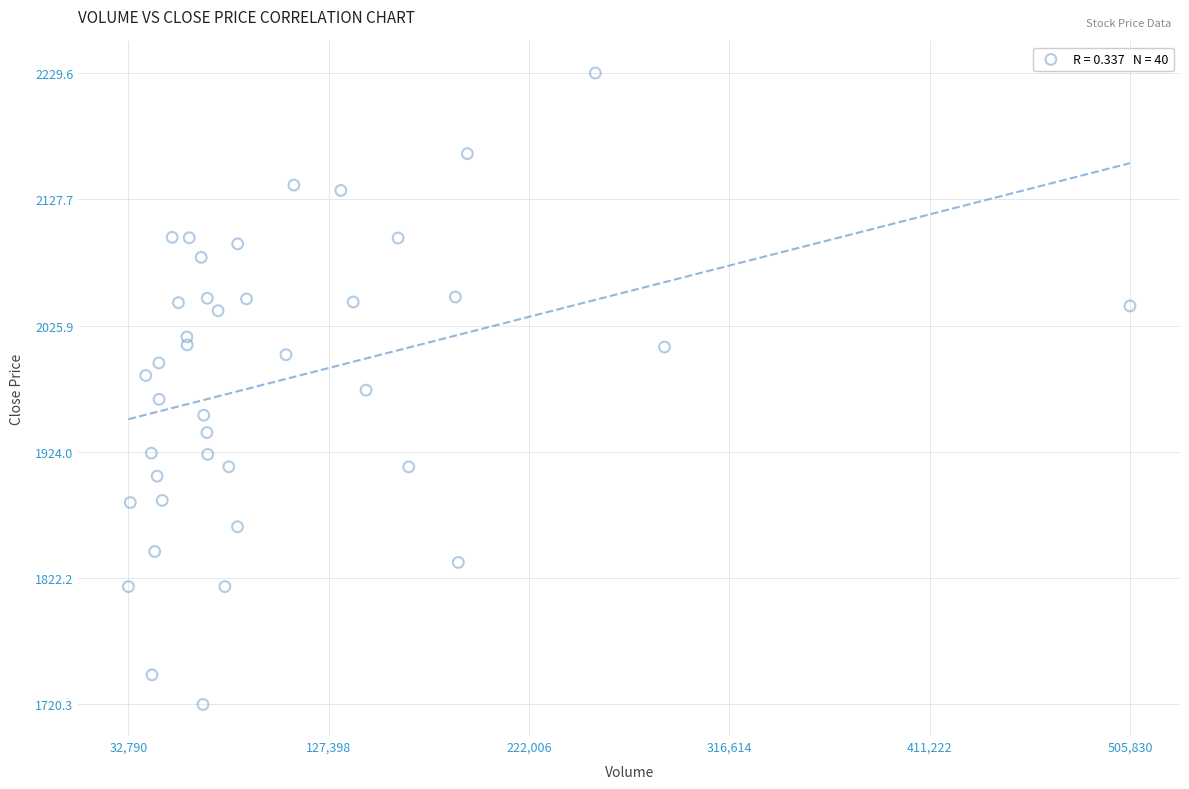

What is the range of Y values (max minus min)?

509.3